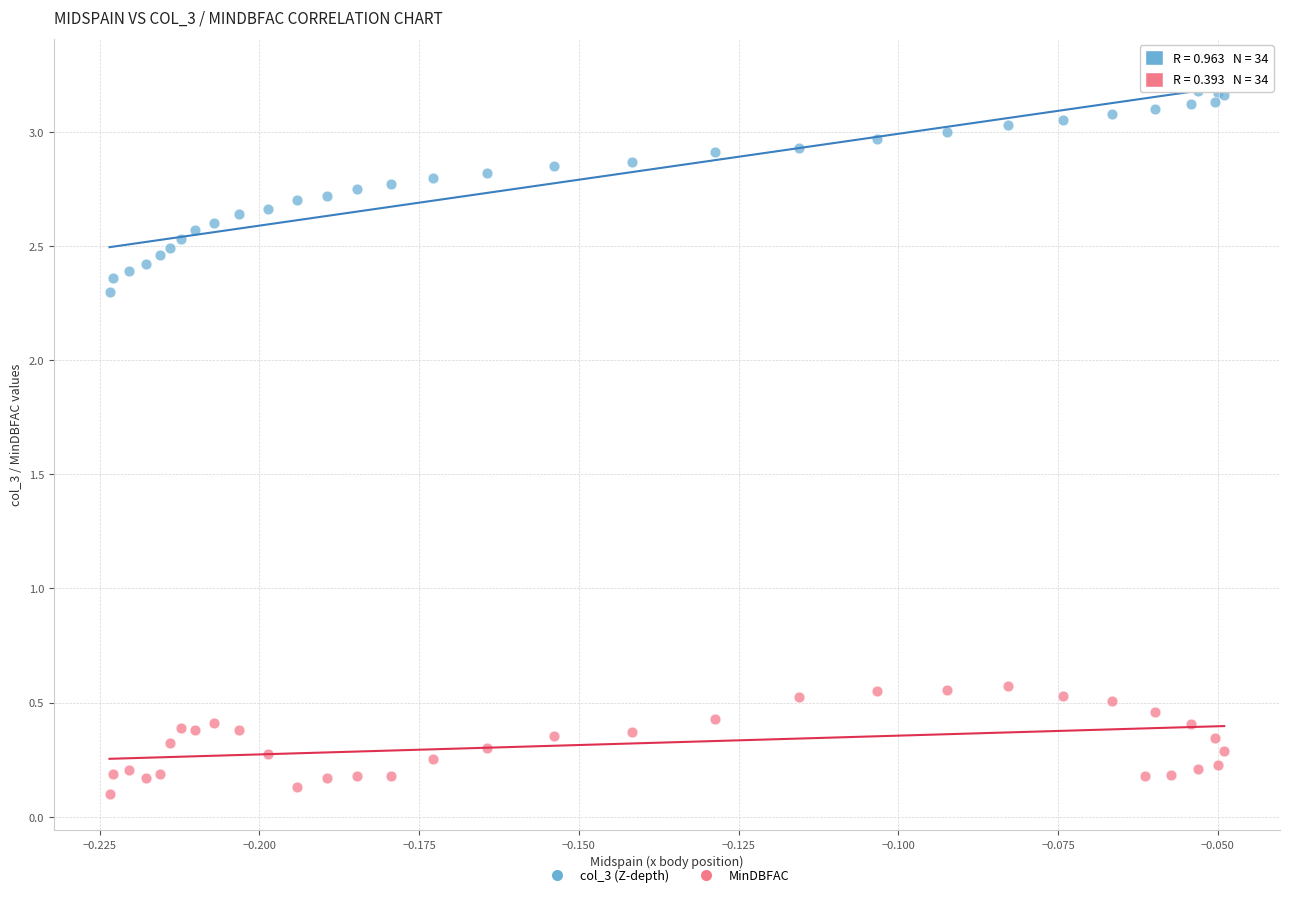

What are all the series names shown in the legend?

col_3 (Z-depth), MinDBFAC